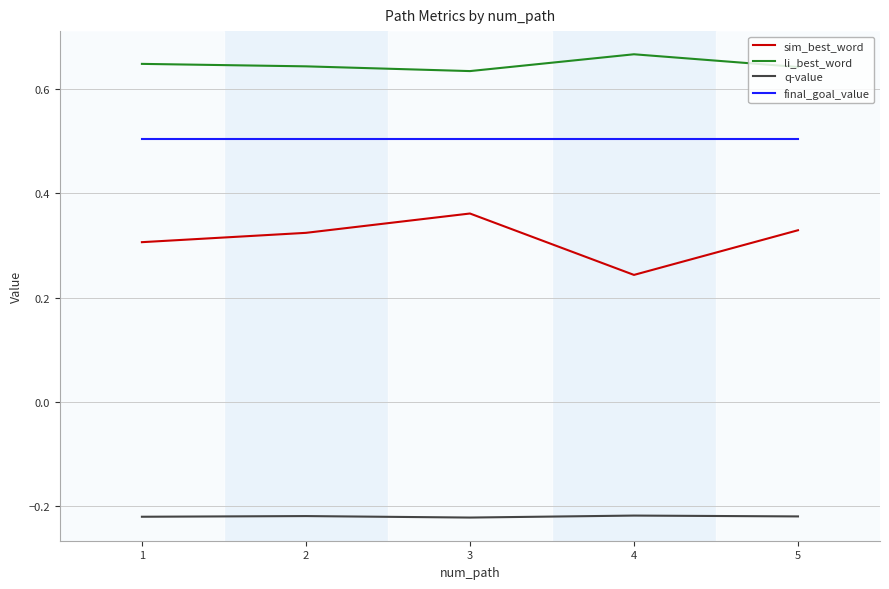

True or false: li_best_word has a value of 0.2 at 4.

False